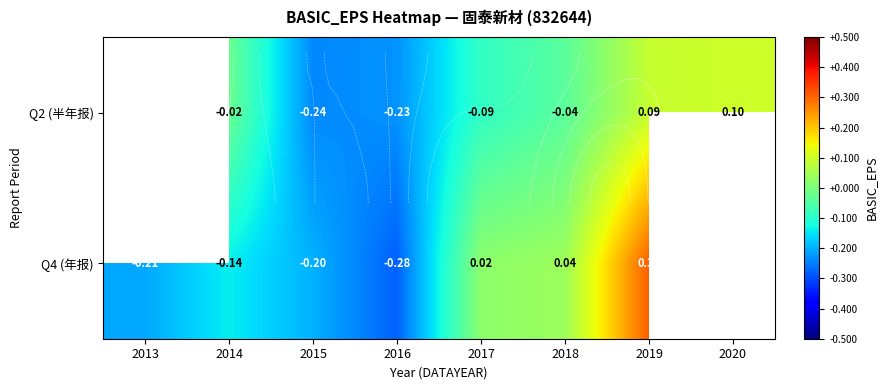

What is the sum of the Q2 (半年报) values at 2018 and 2020?

0.1